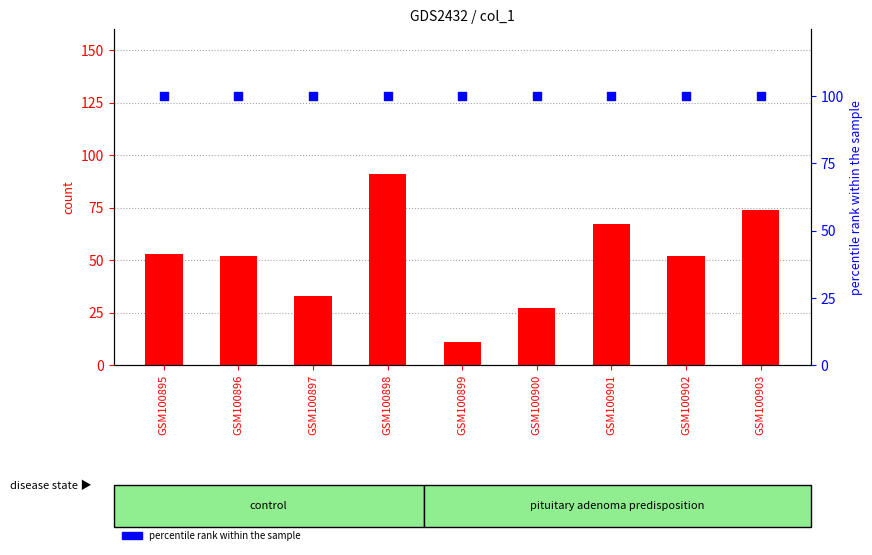

Which series contains the highest Y value?

percentile rank within the sample